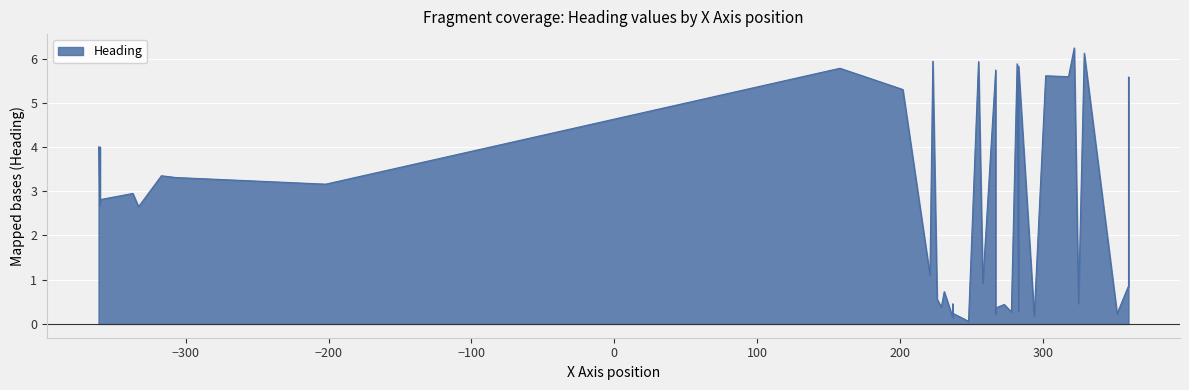

At which category does the chart reach its peak across all series?

21